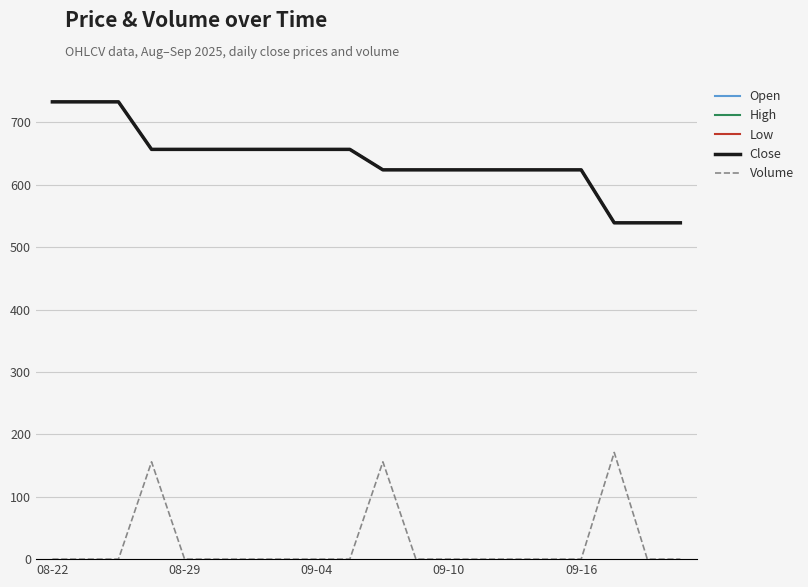

Does the chart have visible grid lines?

Yes